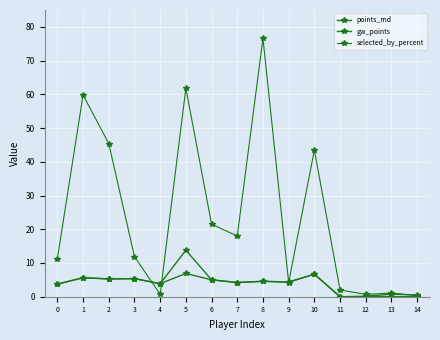

Does the chart have visible grid lines?

Yes